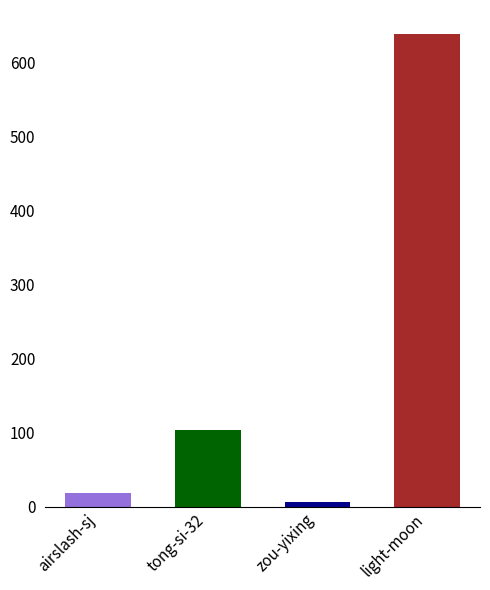

What is the minimum value shown in the chart?

6